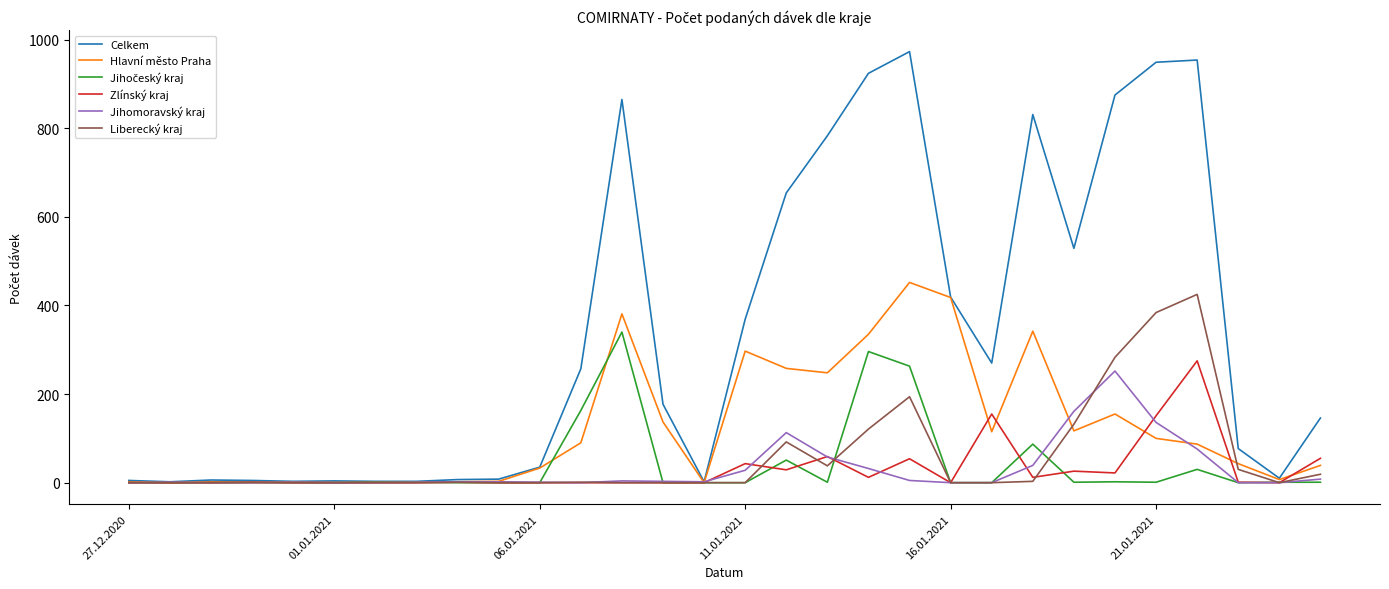

What is the maximum value shown in the chart?

973